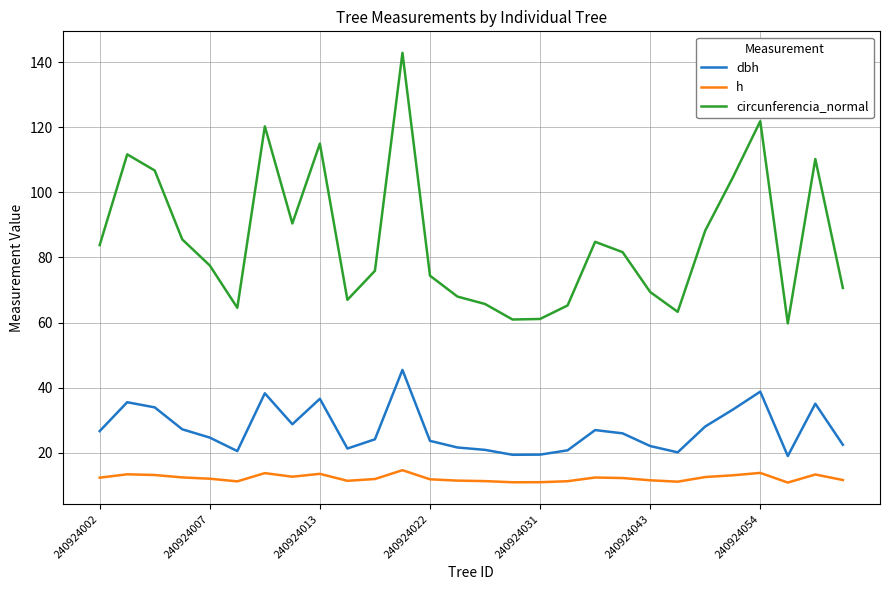

How many lines are shown in the chart?

3